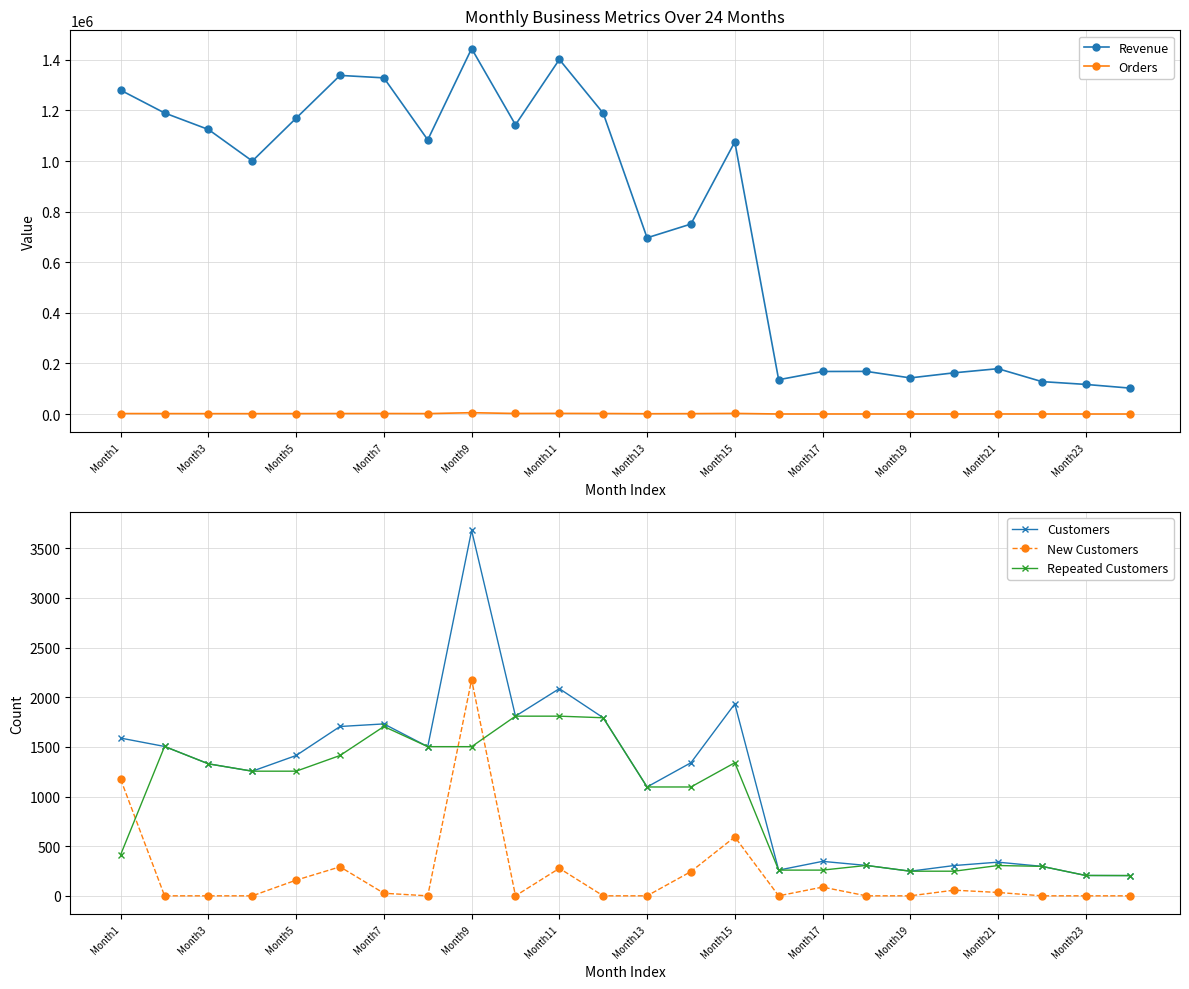

How many intersections are there between Repeated Customers and New Customers?

3